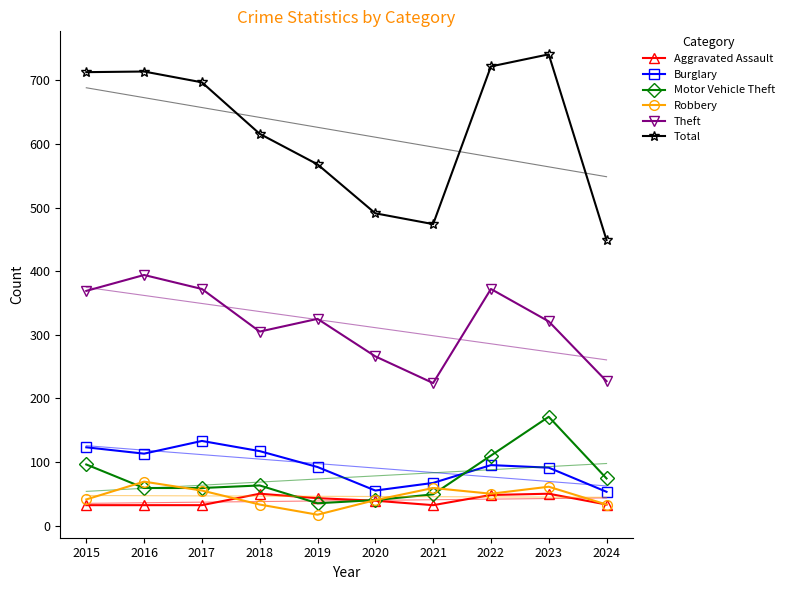

The value of Burglary at 2016 is 173. True or false?

False